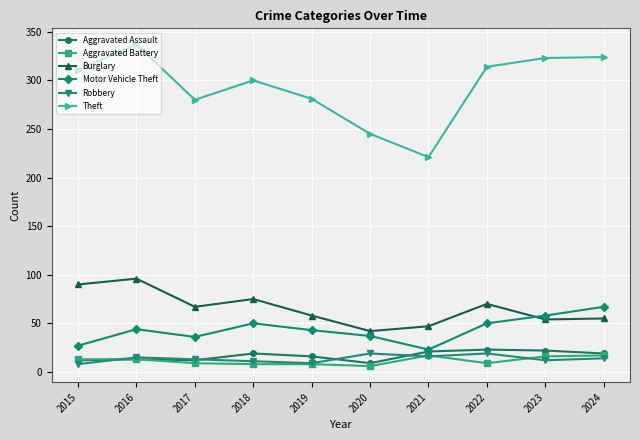

How many series are shown in this chart?

6